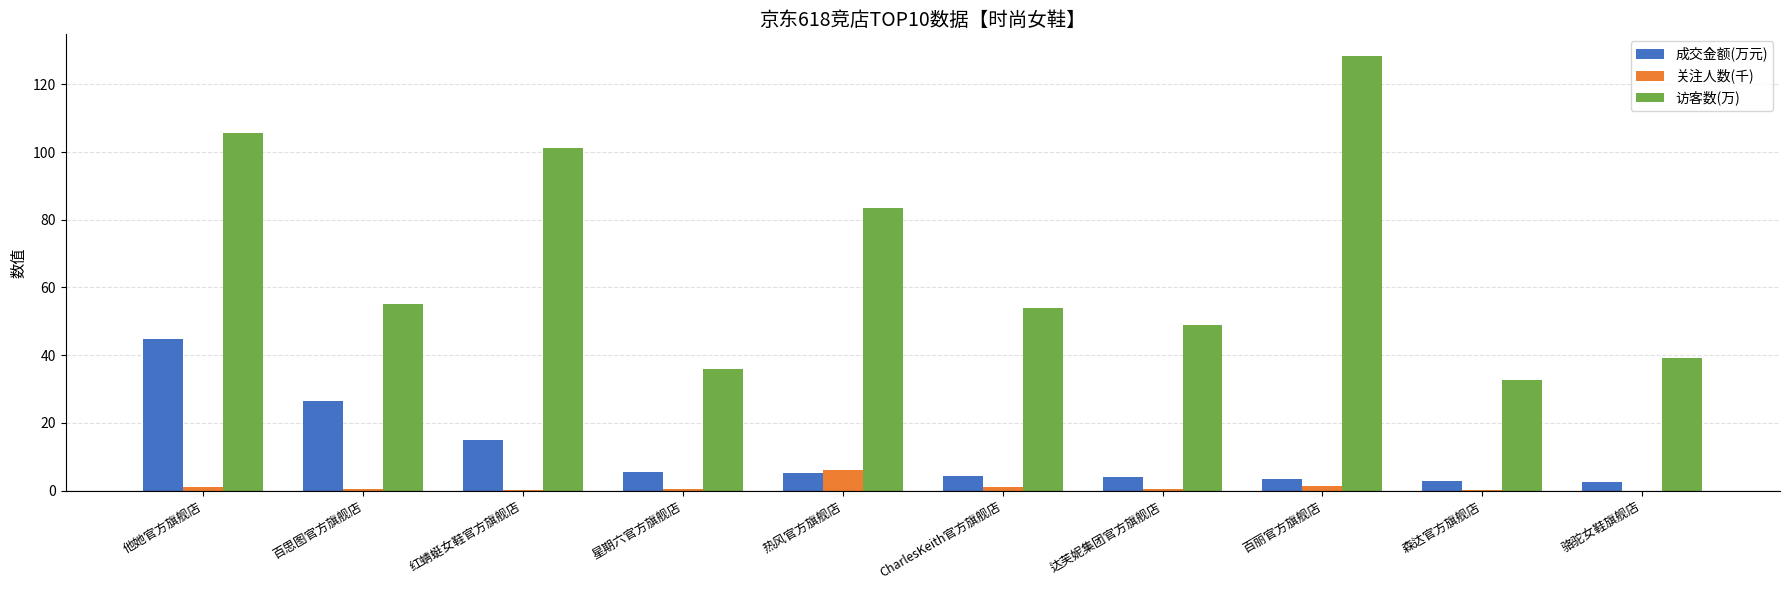

At which label is 访客数(万) closest to 80?

热风官方旗舰店